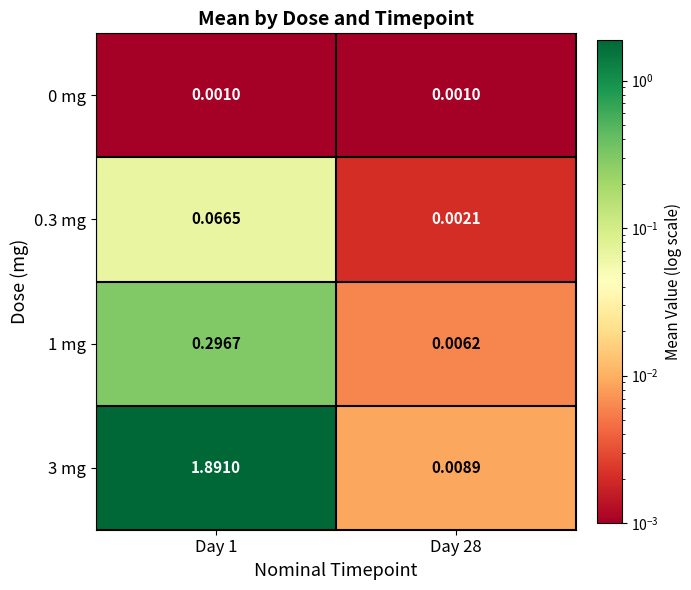

What is the spread (max minus min) of values at Day 1?

1.9